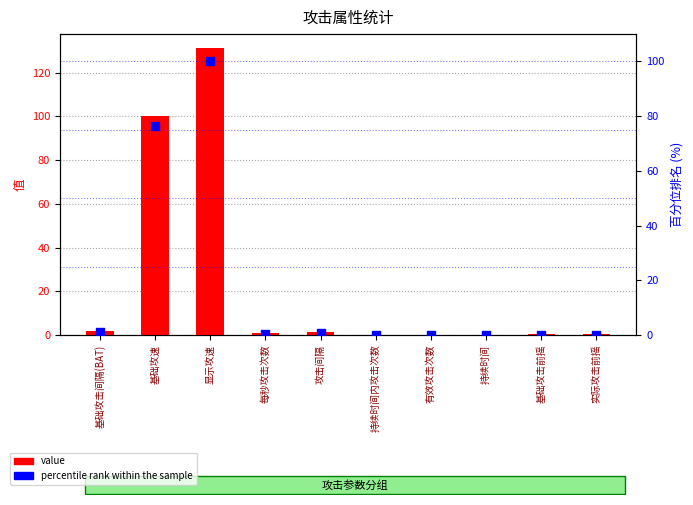

What is the total value across all series at 基础攻击间隔(BAT)?

2.8